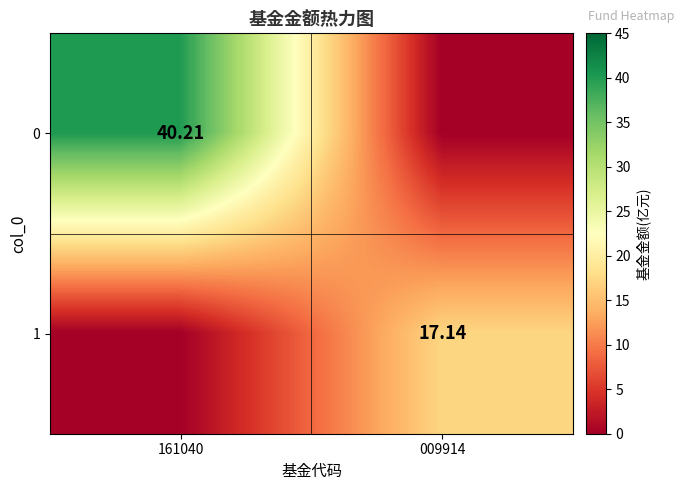

List the series in order of their peak value, highest first.

0, 1